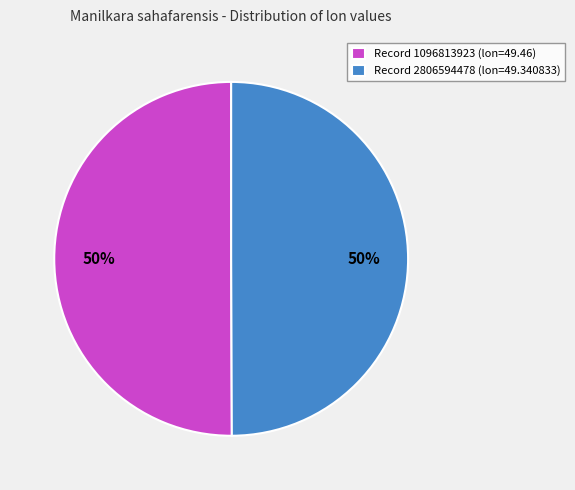

What is the ratio of the value at Record 2806594478 (lon=49.340833) to the value at Record 1096813923 (lon=49.46)?

1.0